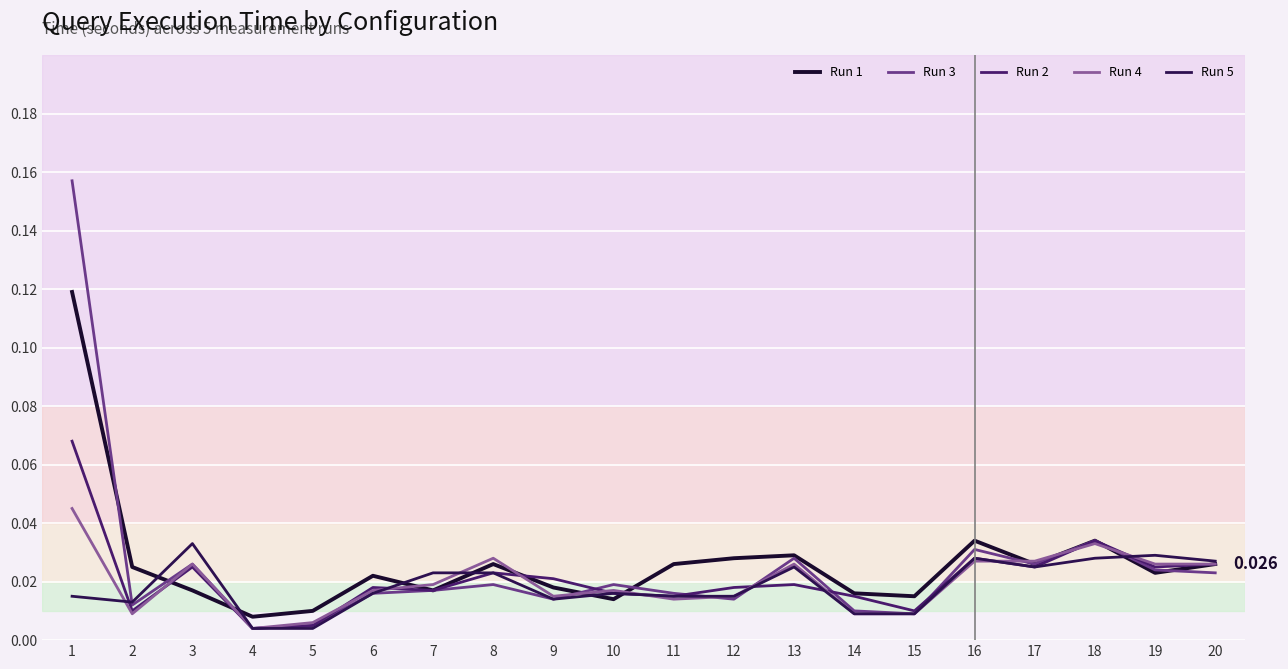

Does the chart display data point markers on the line(s)?

No